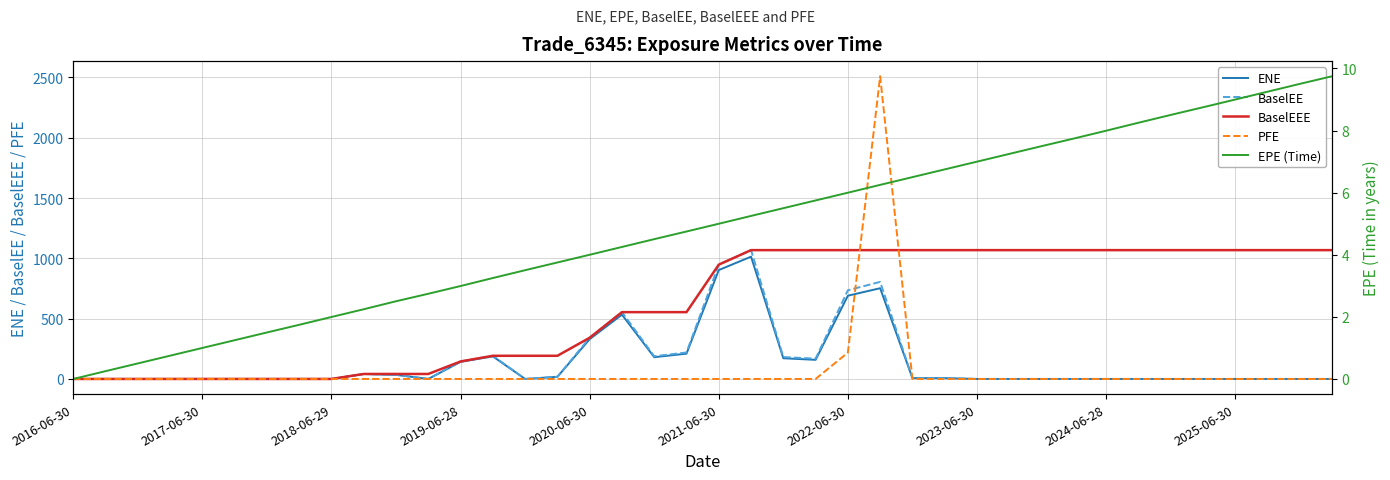

What is the difference between the maximum and minimum values in the EPE (Time) series?

9.7